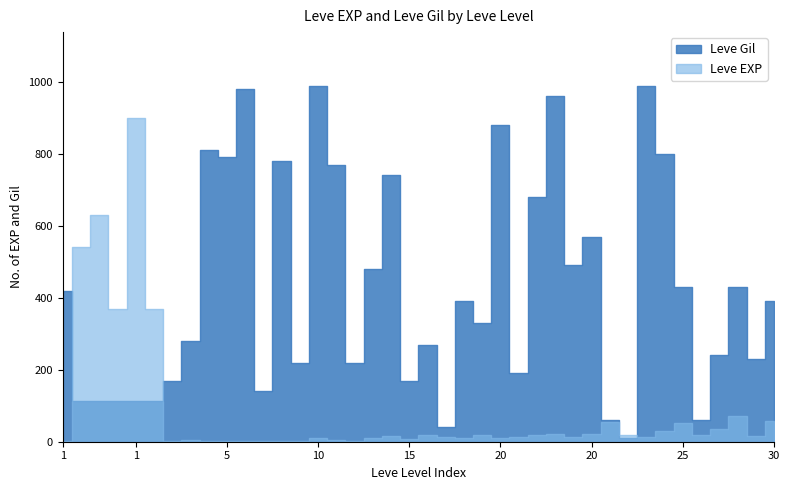

Where is the first local minimum for Leve Gil?

1